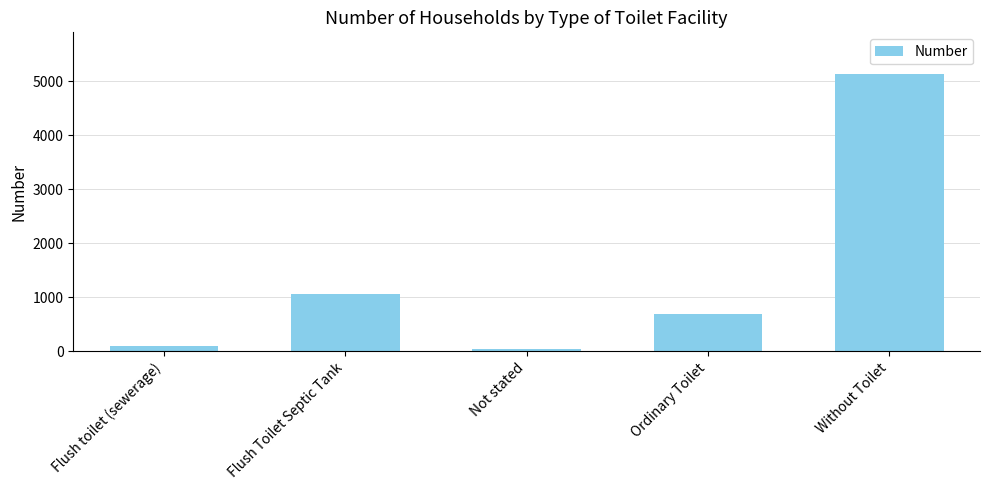

Is it true that the value at Ordinary Toilet is 696?

True